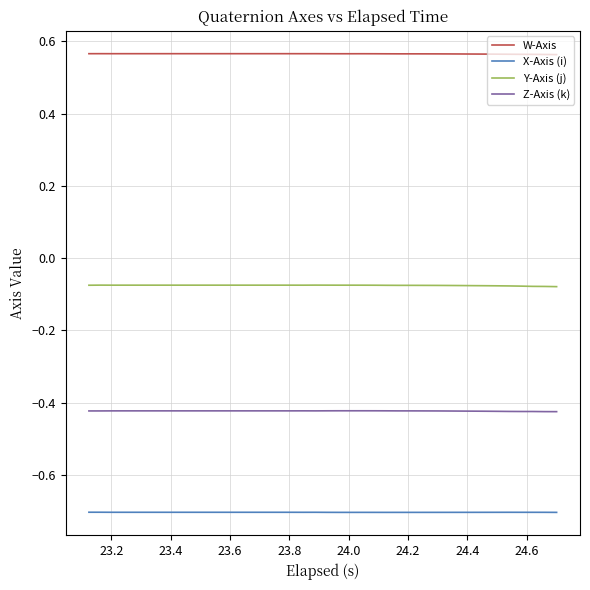

What is the minimum value for X-Axis (i)?

-0.7